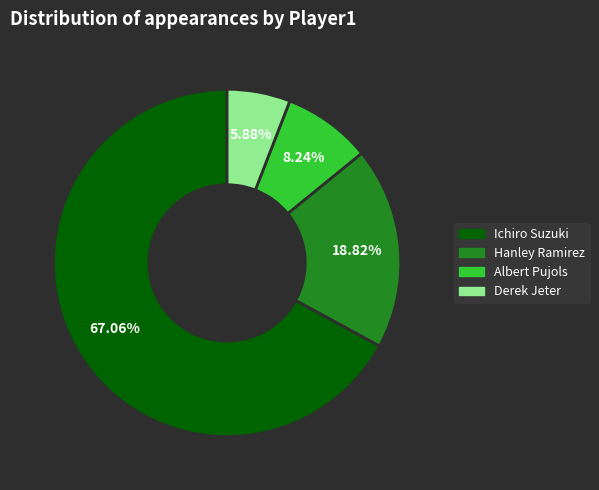

To the nearest percent, what is the difference between the largest and smallest slice percentages?

61%